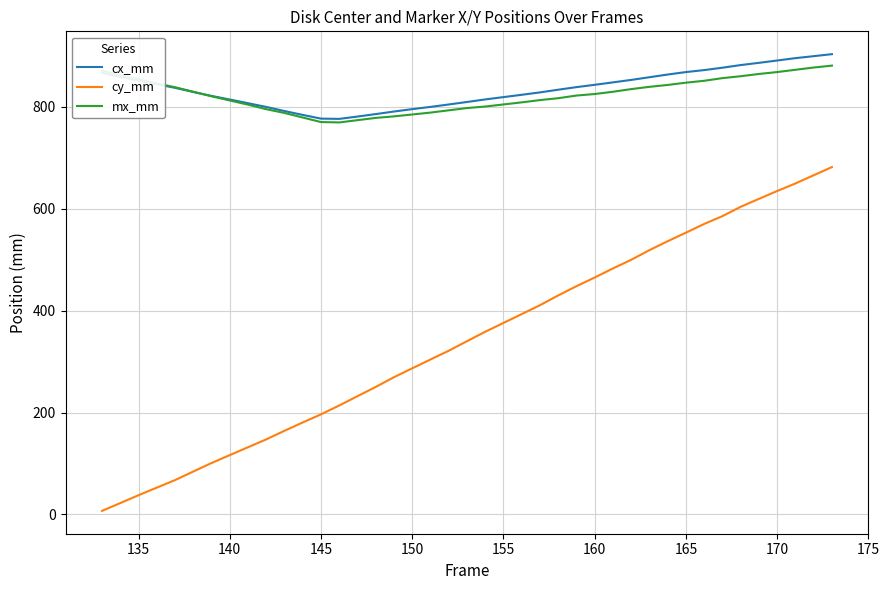

What is the minimum value for mx_mm?

768.9